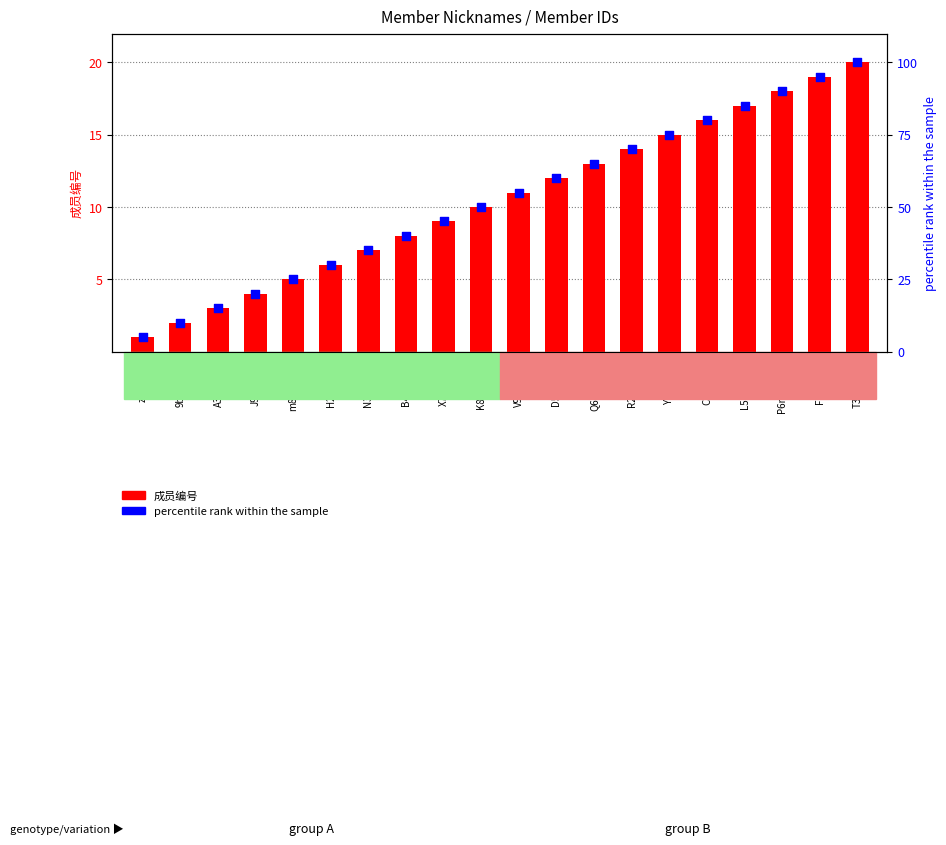

Which series has the largest total across all categories?

percentile rank within the sample